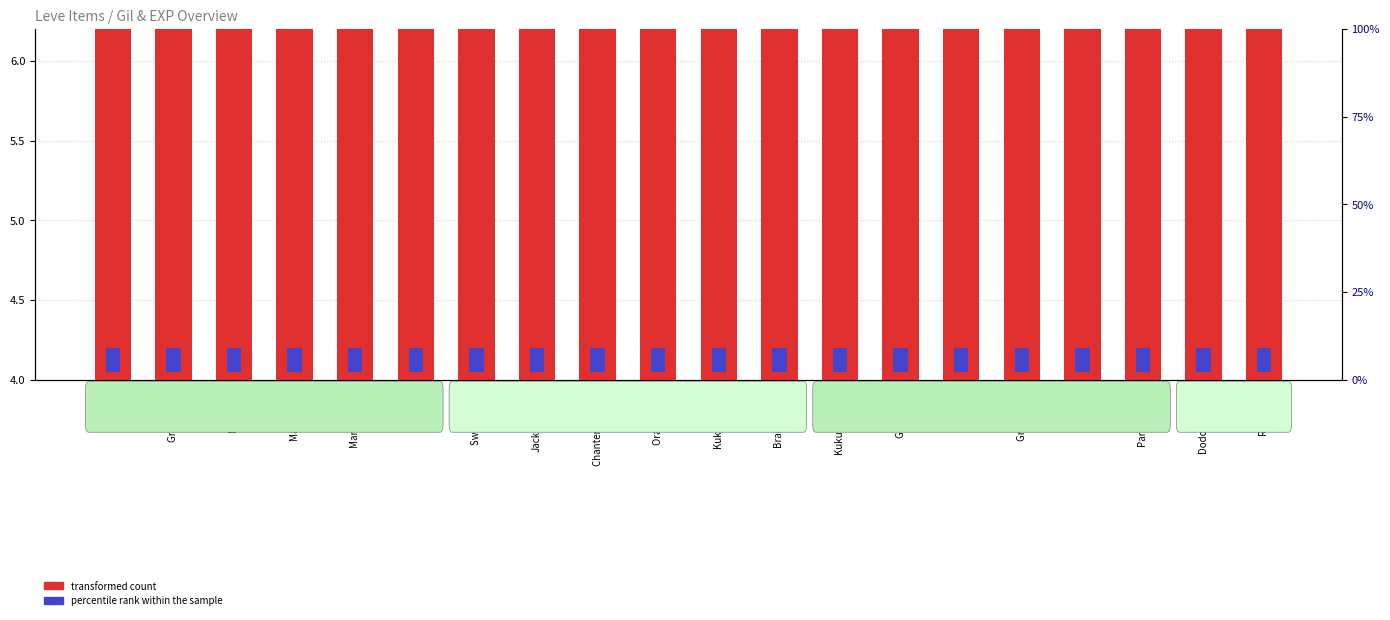

At Kukuru Powder, list the series in order from largest to smallest.

transformed count, percentile rank within the sample